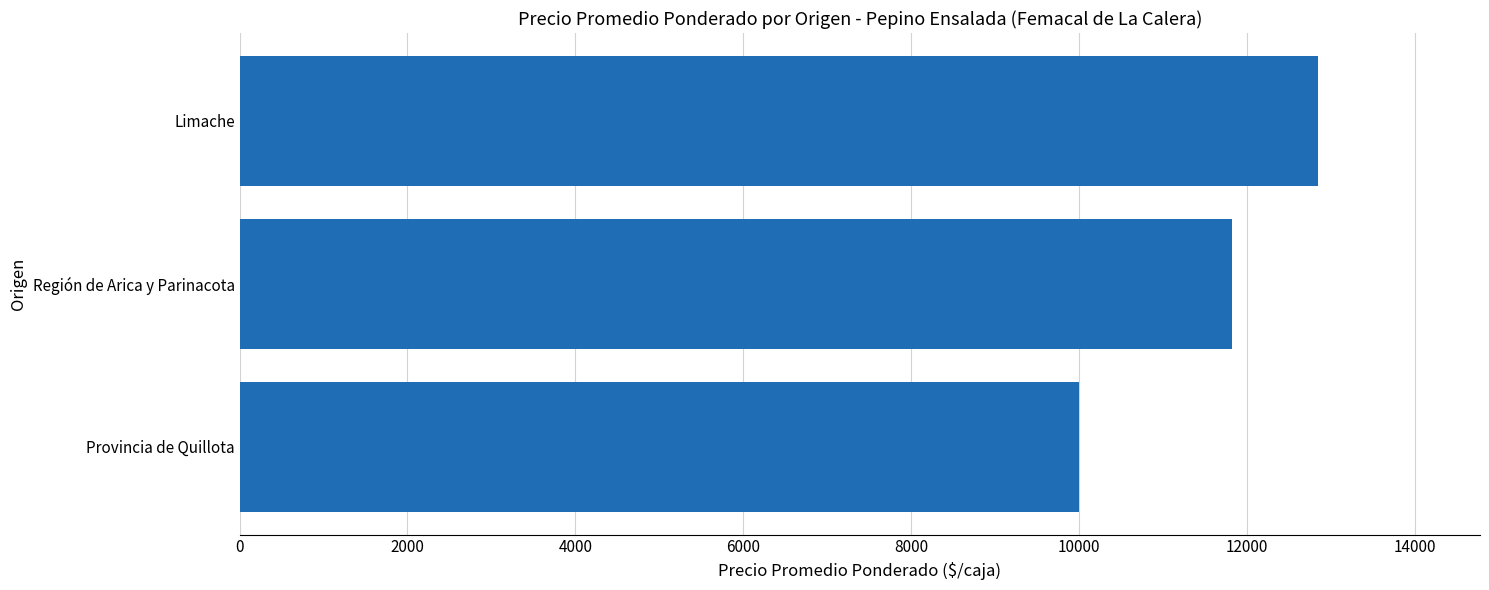

What is the change in value from Provincia de Quillota to Región de Arica y Parinacota?

+1819